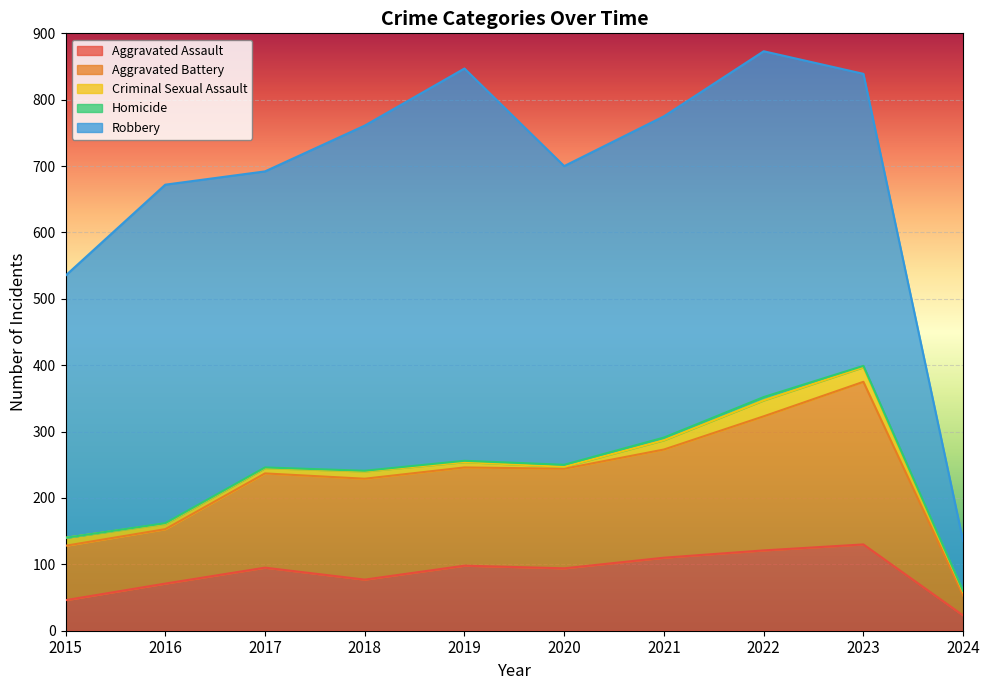

In Homicide, how many points are higher than both neighbors (excluding endpoints)?

1